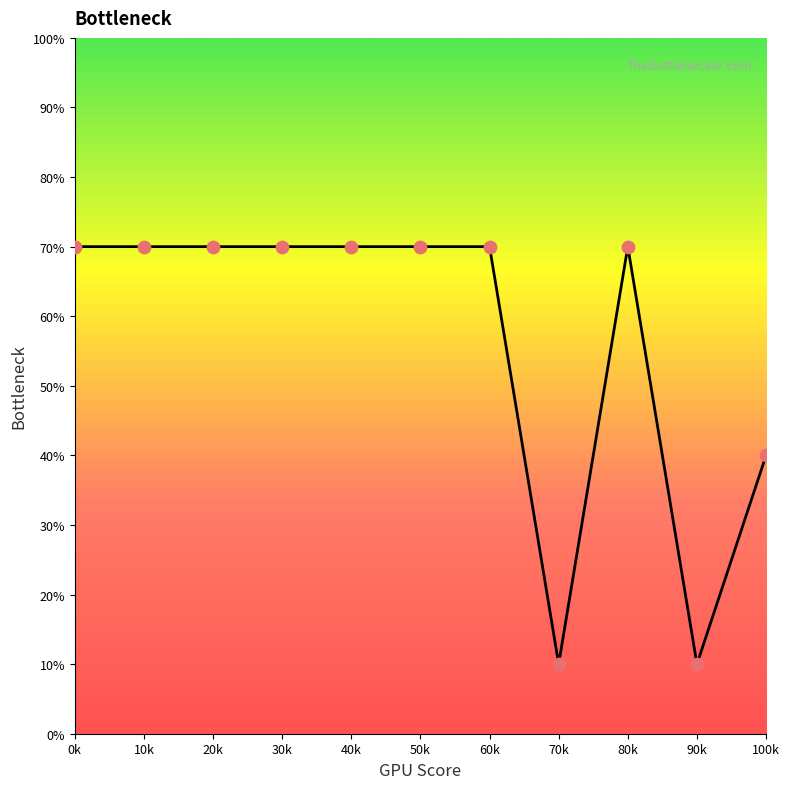

What is the change in value from 10k to 90k?

-60